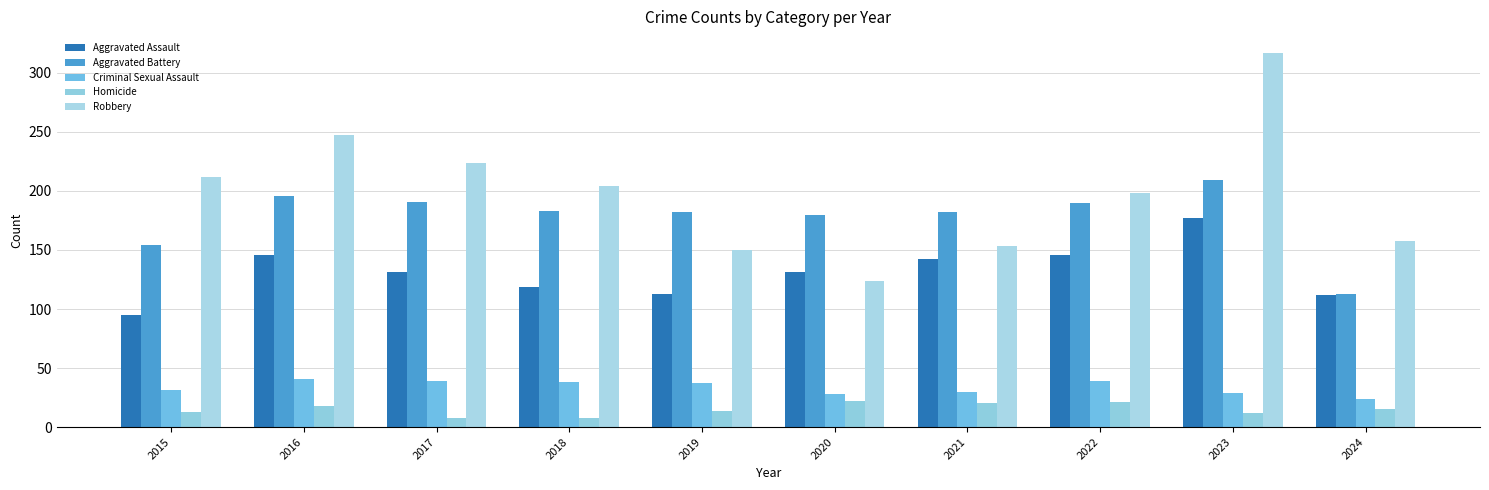

What is the difference between the Homicide values at 2015 and 2023?

1